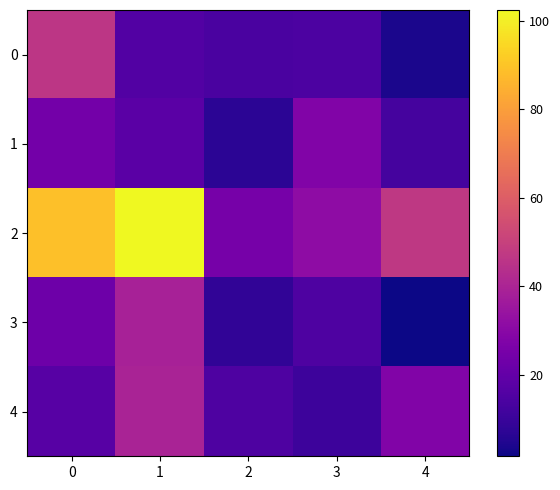

Which series has the largest range (max minus min)?

2